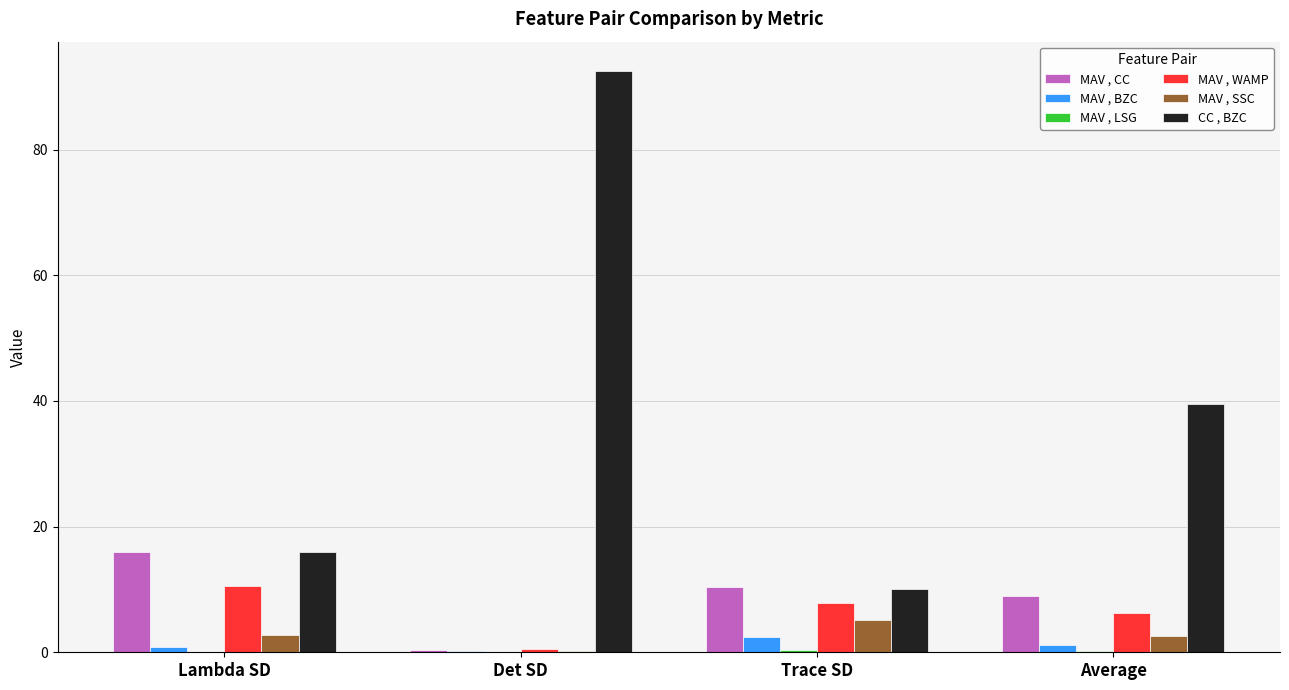

At which category is the sum across all series the highest?

Det SD